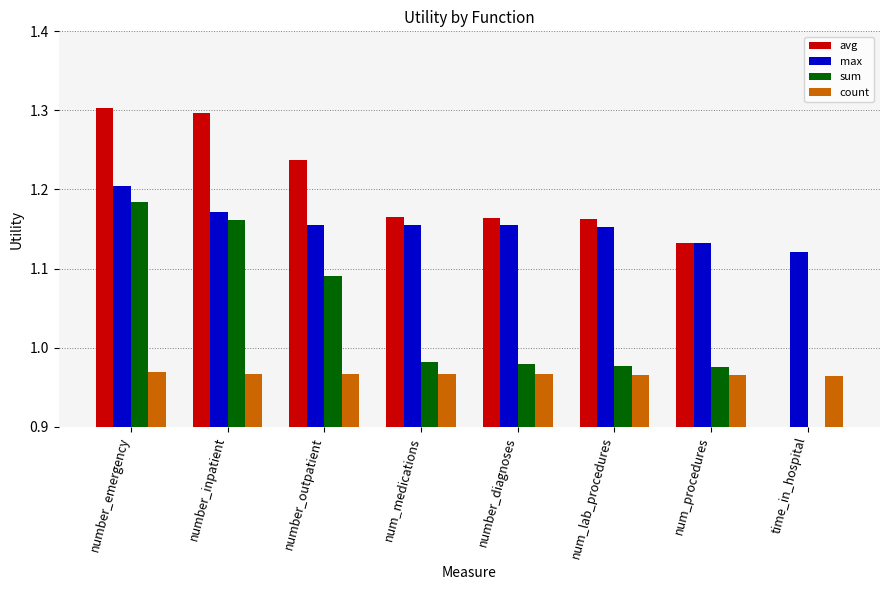

At time_in_hospital, list the series in order from smallest to largest.

avg, sum, count, max